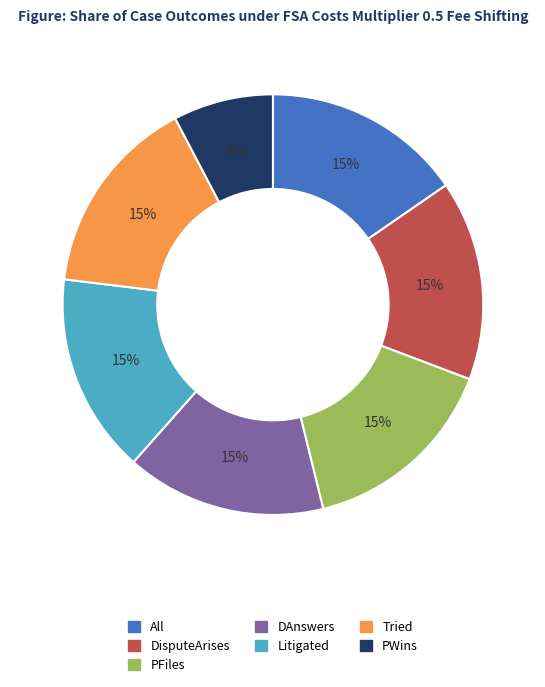

To the nearest percent, what is the average slice percentage?

14%